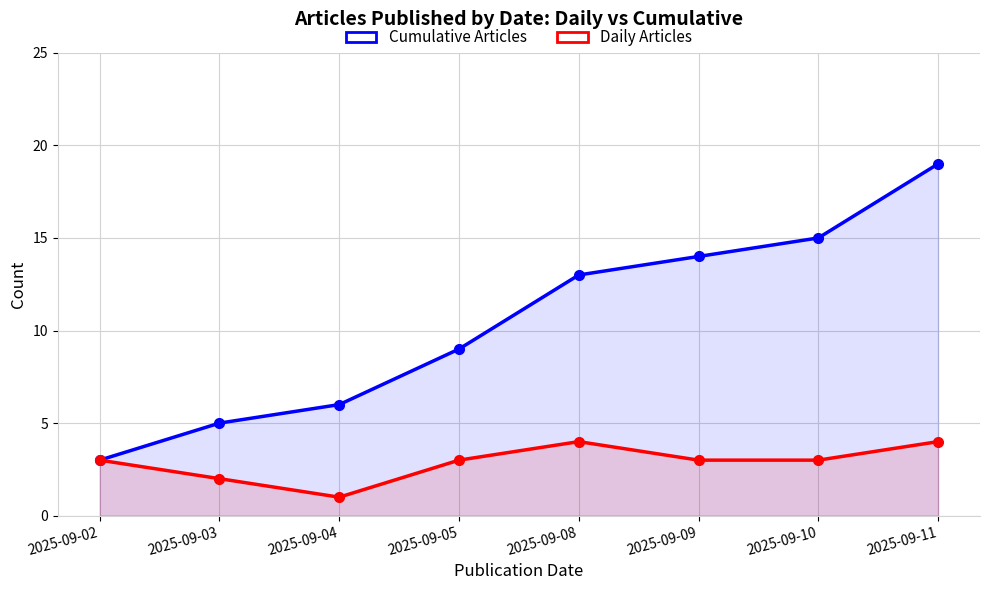

In Daily Articles, how many points are lower than both neighbors (excluding endpoints)?

1